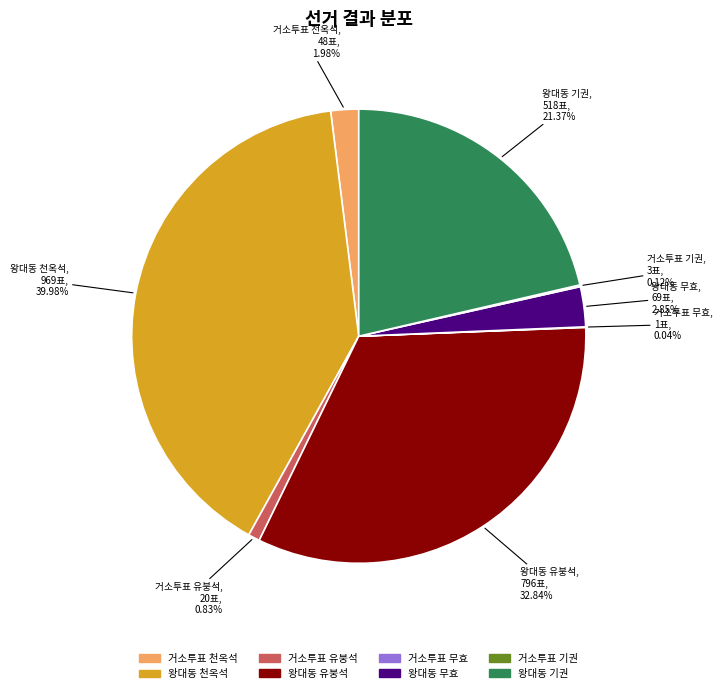

Is the sum of 거소투표 천옥석 and 거소투표 유붕석 greater than half?

No